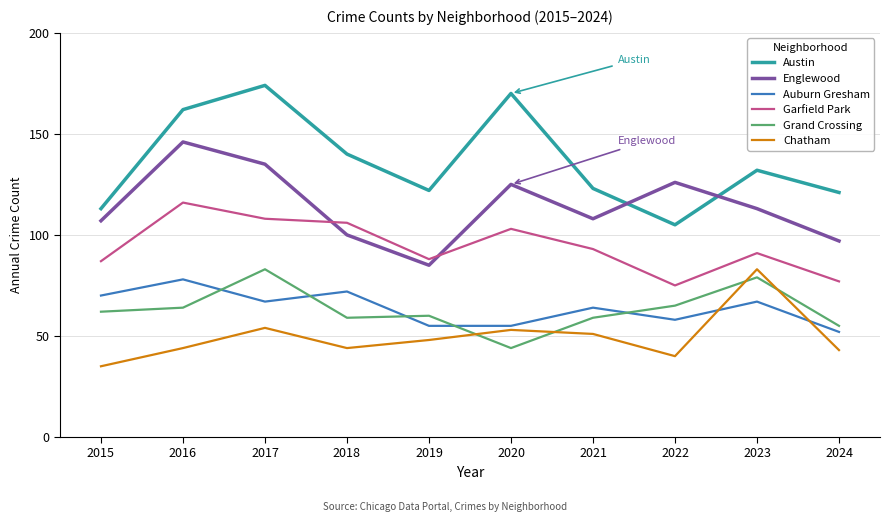

What is the highest value of the Grand Crossing series?

83